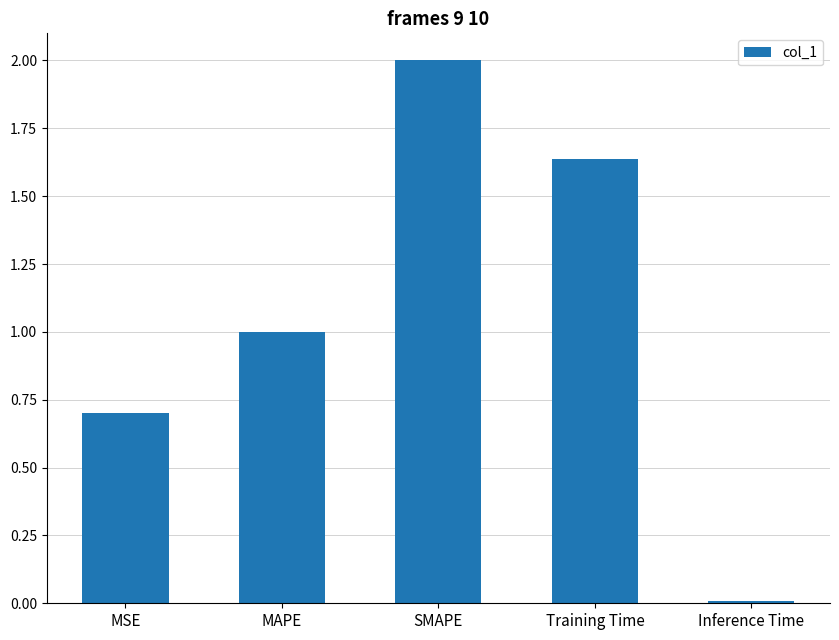

Count the number of data series in this chart.

1